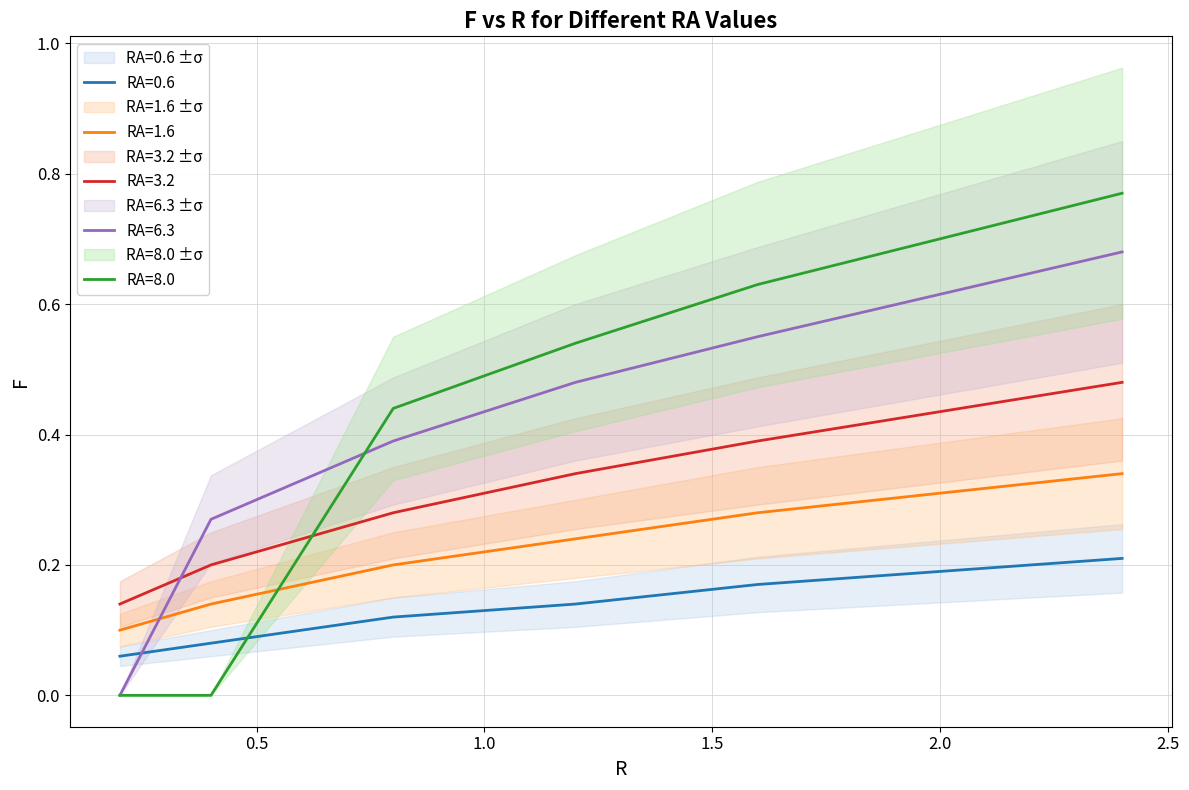

Which series ends up on top after the final intersection of RA=1.6 and RA=8.0?

RA=8.0